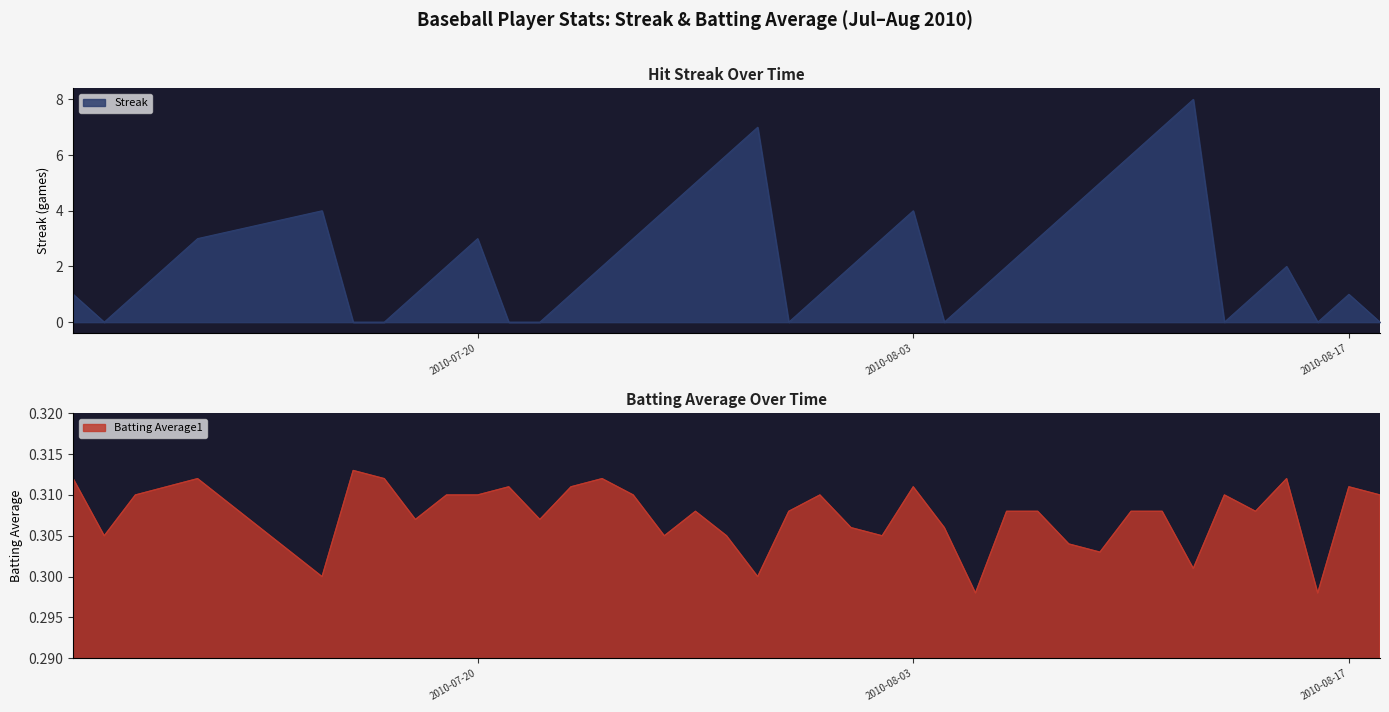

What are all the series names shown in the legend?

Streak, Batting Average1